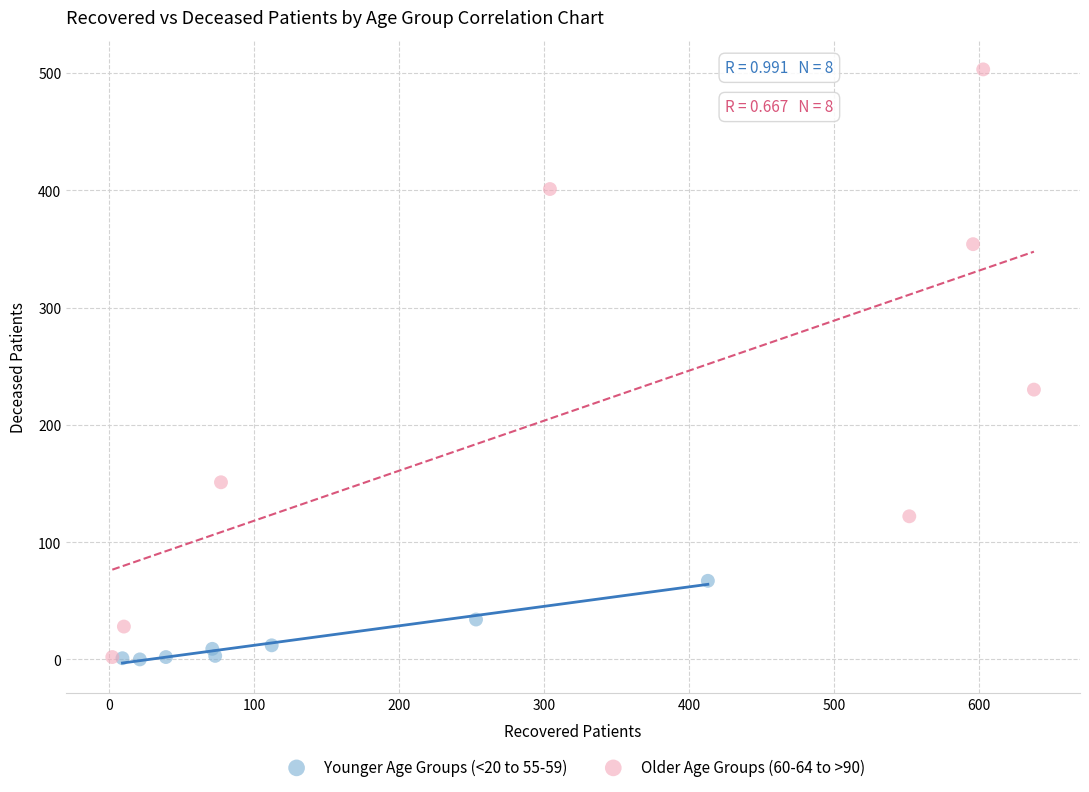

Which series has the largest Y range (max minus min)?

Older Age Groups (60-64 to >90)